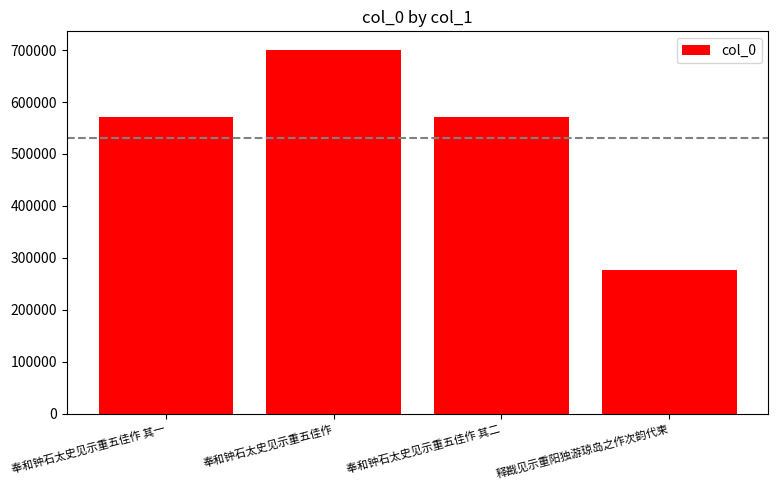

Between 奉和钟石太史见示重五佳作 and 奉和钟石太史见示重五佳作 其一, which is larger?

奉和钟石太史见示重五佳作